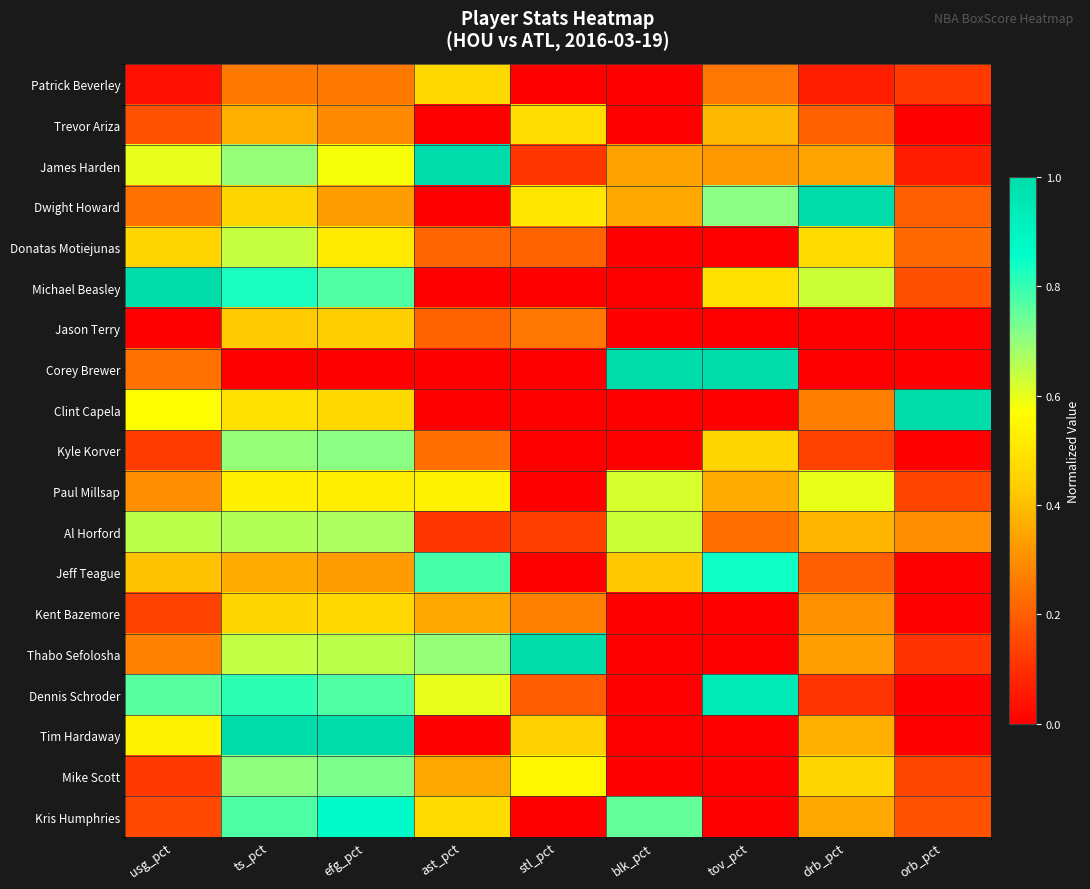

Rank the series by their maximum value, from lowest to highest.

Jason Terry, Kent Bazemore, Patrick Beverley, Trevor Ariza, Paul Millsap, Donatas Motiejunas, Al Horford, Kyle Korver, Mike Scott, Jeff Teague, Kris Humphries, Dennis Schroder, James Harden, Dwight Howard, Michael Beasley, Corey Brewer, Clint Capela, Thabo Sefolosha, Tim Hardaway